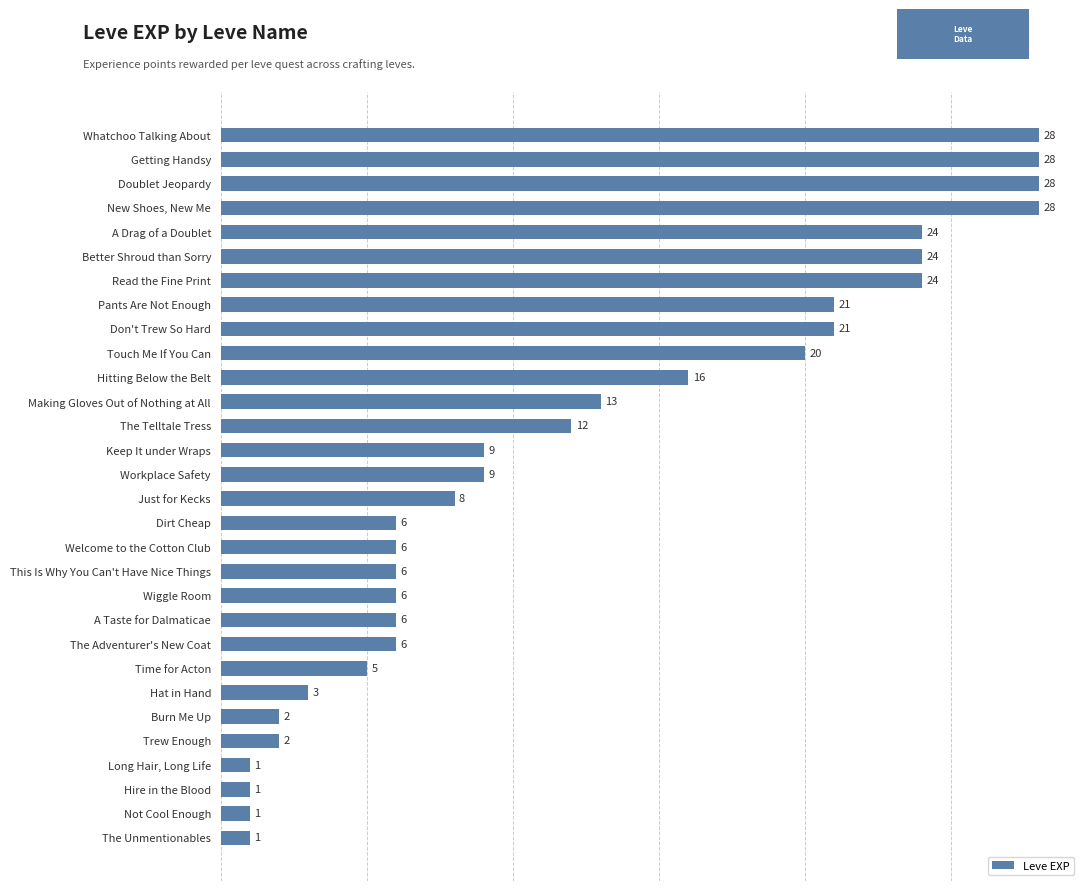

Is it true that the value at A Taste for Dalmaticae is 3?

False